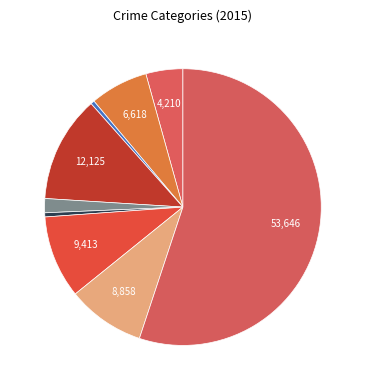

Count the number of slices in the pie.

9